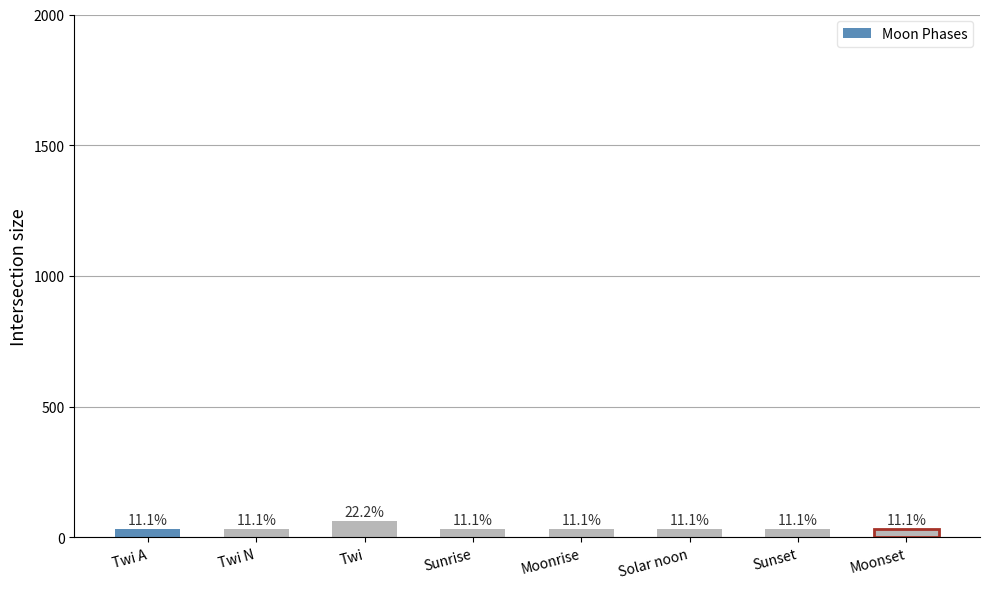

The chart shows a value of 9 at Sunset. True or false?

False